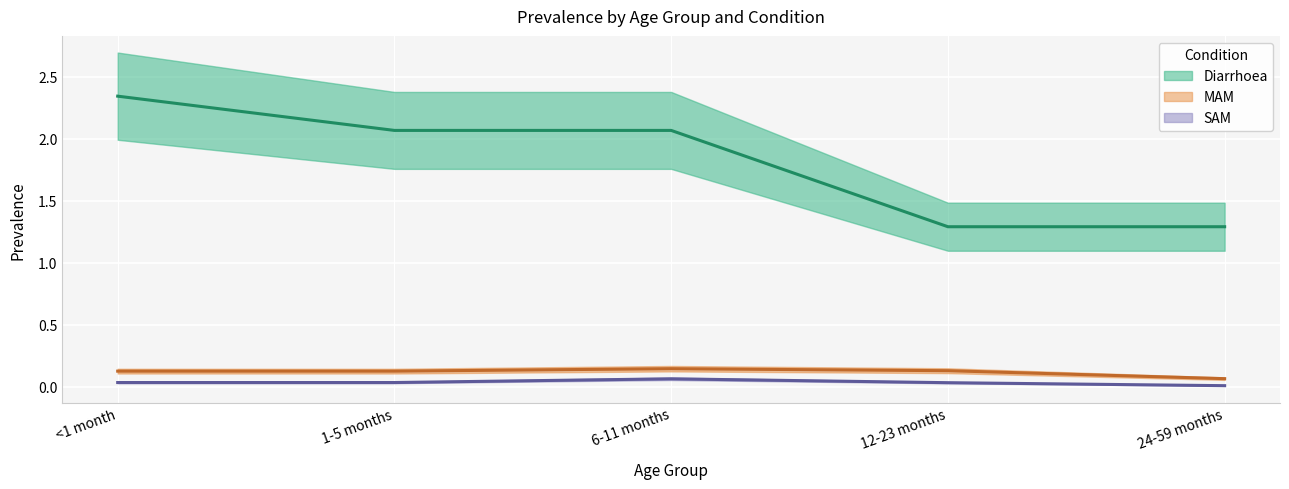

How many distinct data groups are displayed?

3